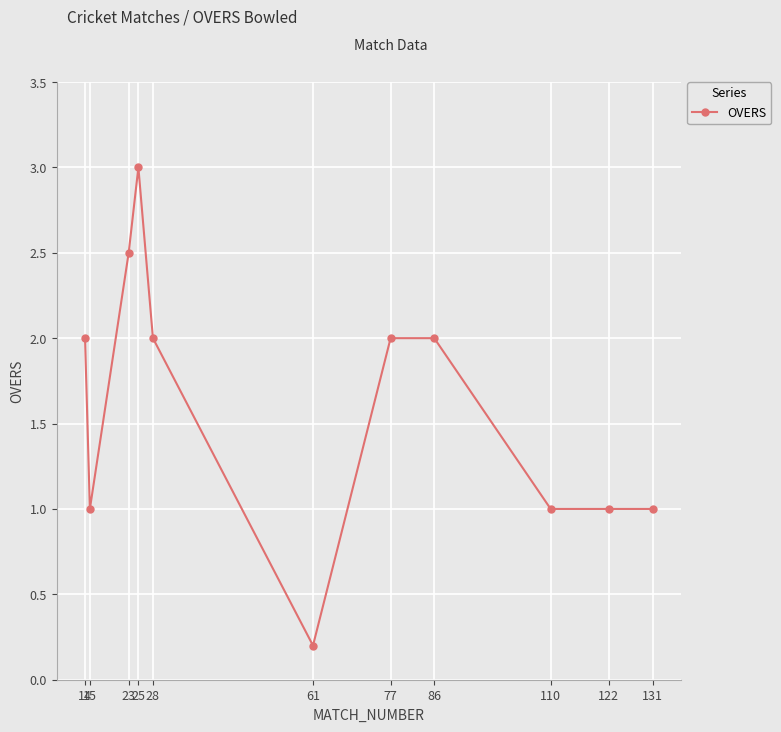

What is the difference between the second highest and second lowest values?

1.5